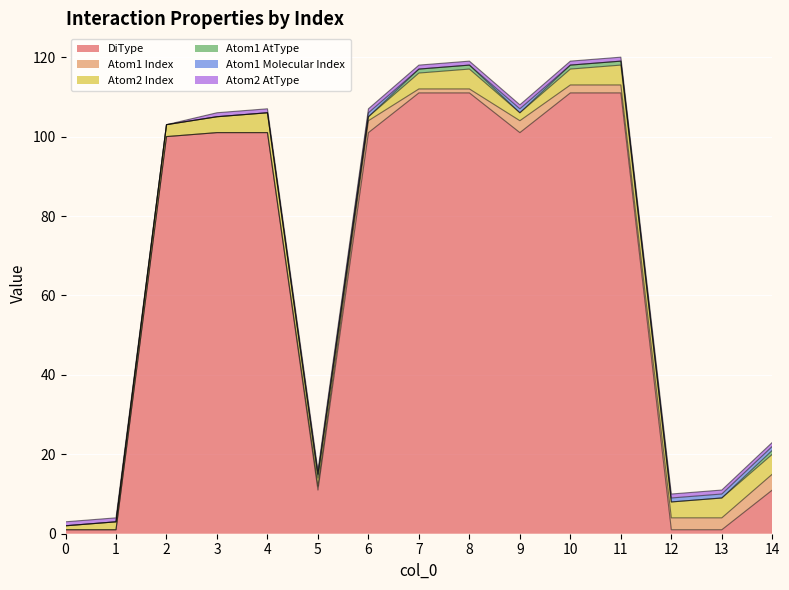

The value of Atom1 AtType at 3 is 0. True or false?

True